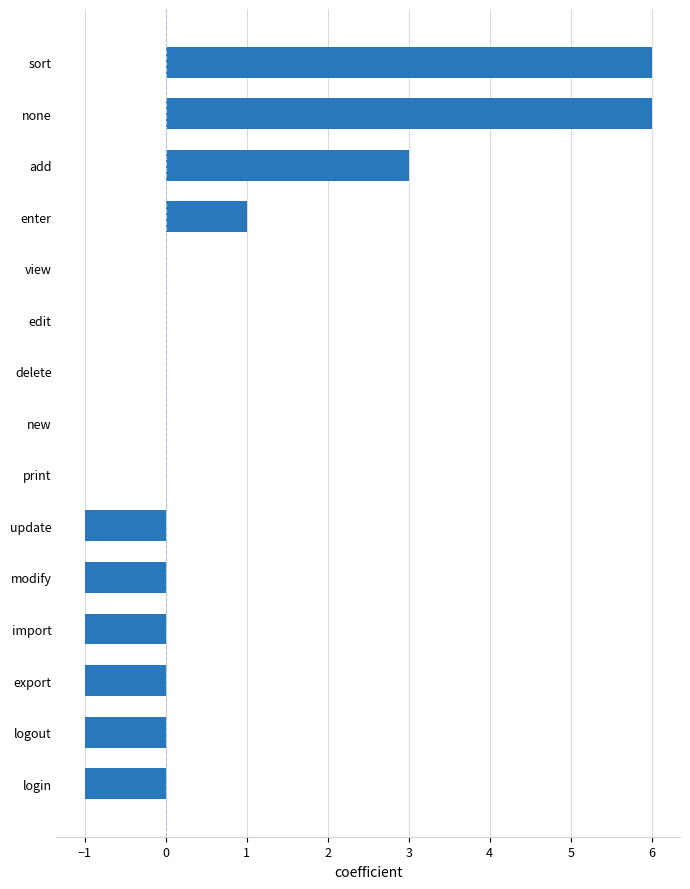

What is the change in value from export to enter?

+2